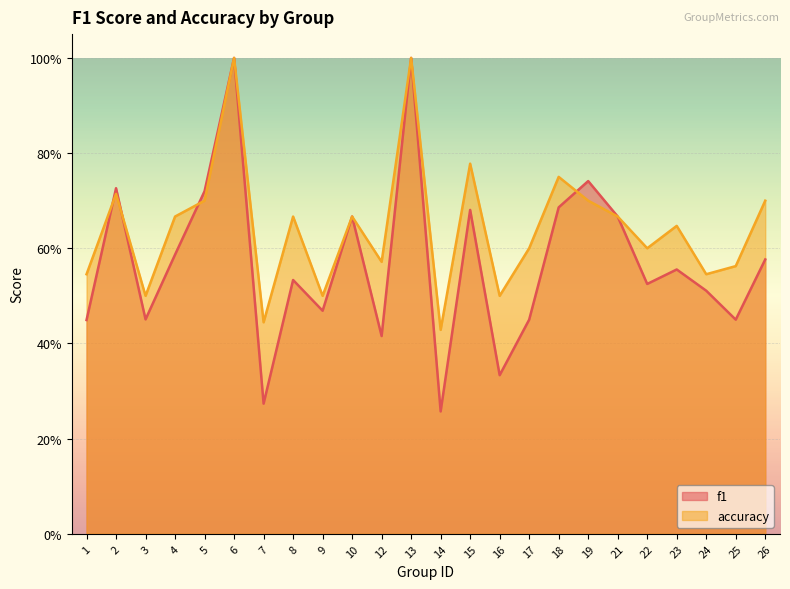

What is the highest value of the accuracy series?

1.0